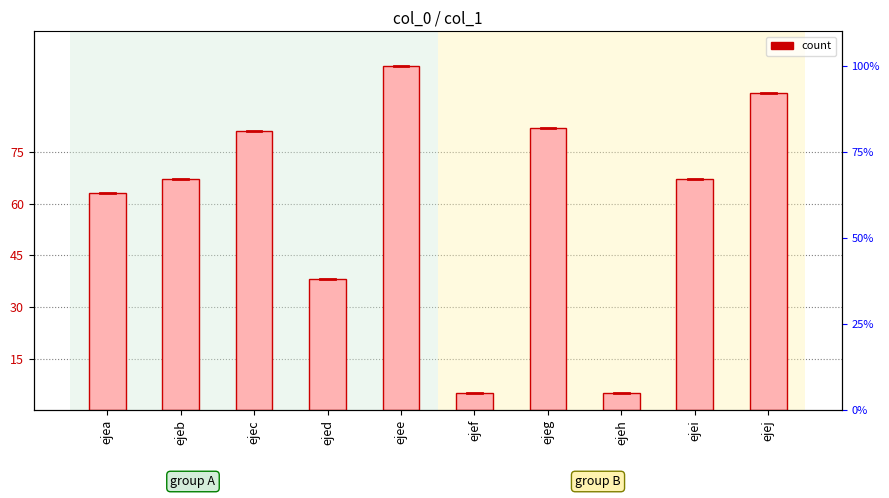

What is the minimum value shown in the chart?

5